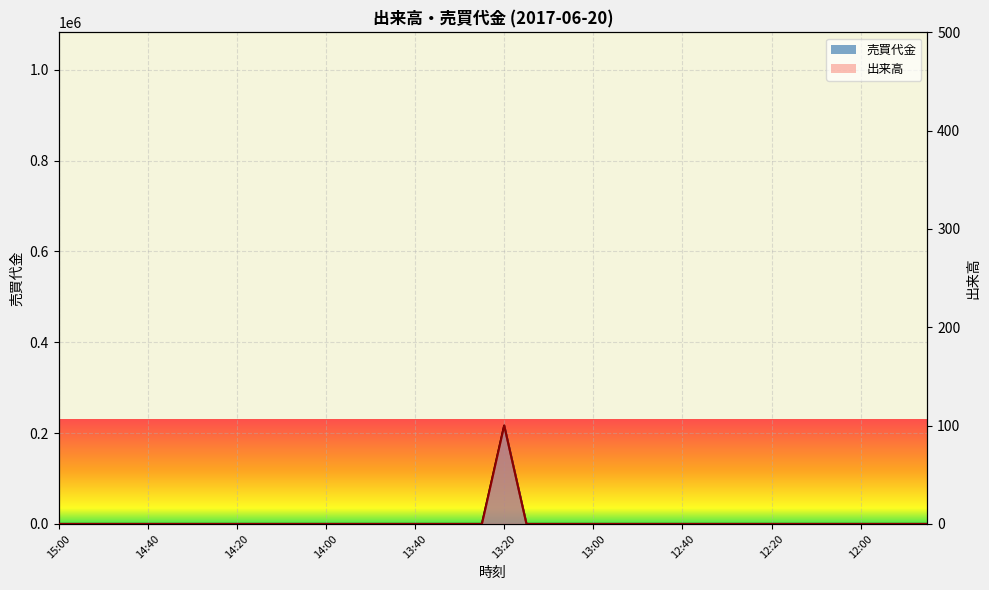

What is the label of the 36th point from the left?

12:05